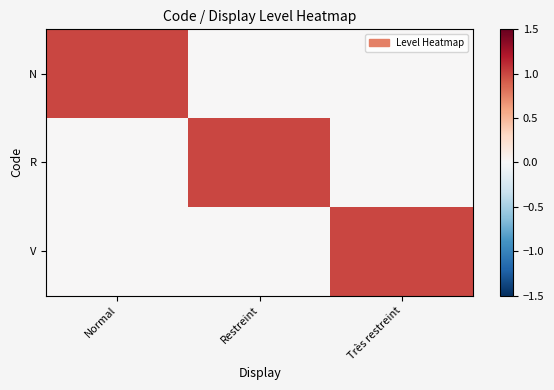

Which has a higher value, Très restreint or Restreint?

Très restreint